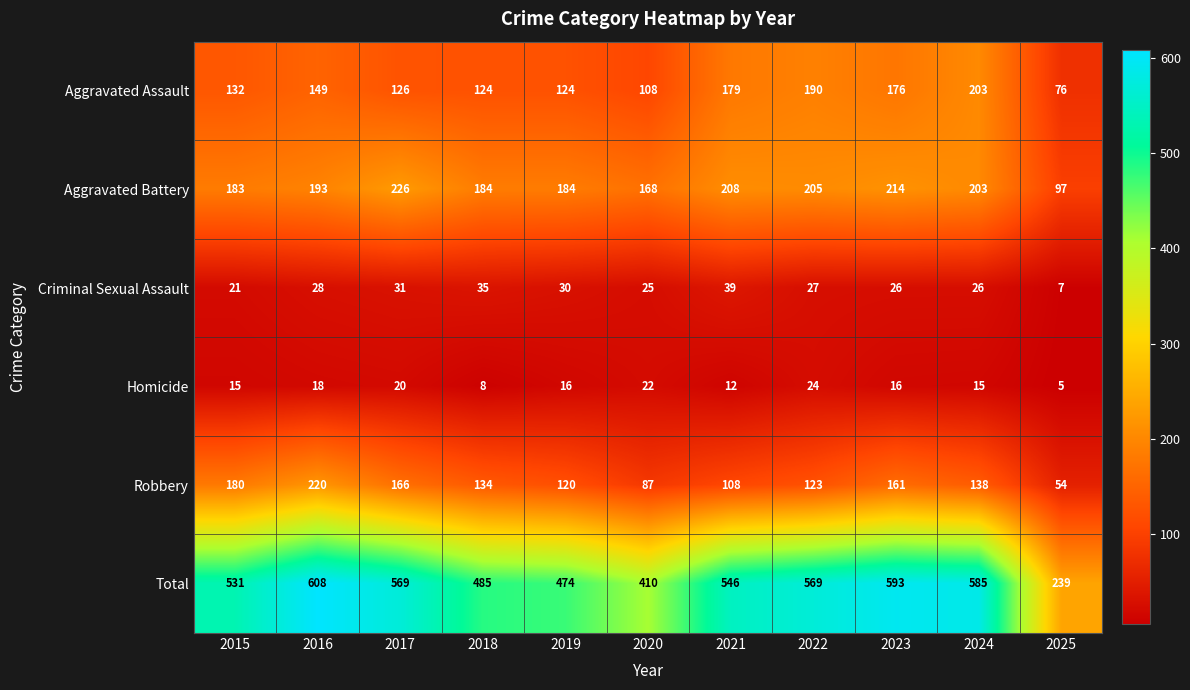

At which category is the sum across all series the highest?

2016